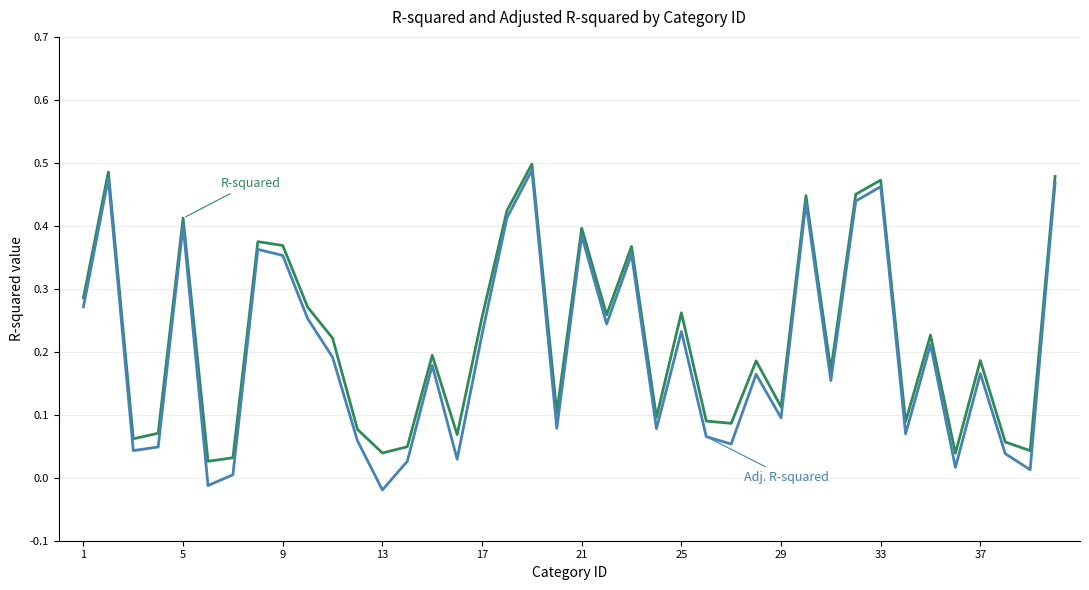

Is it true that Adj. R-squared equals 0.3 at 29?

False